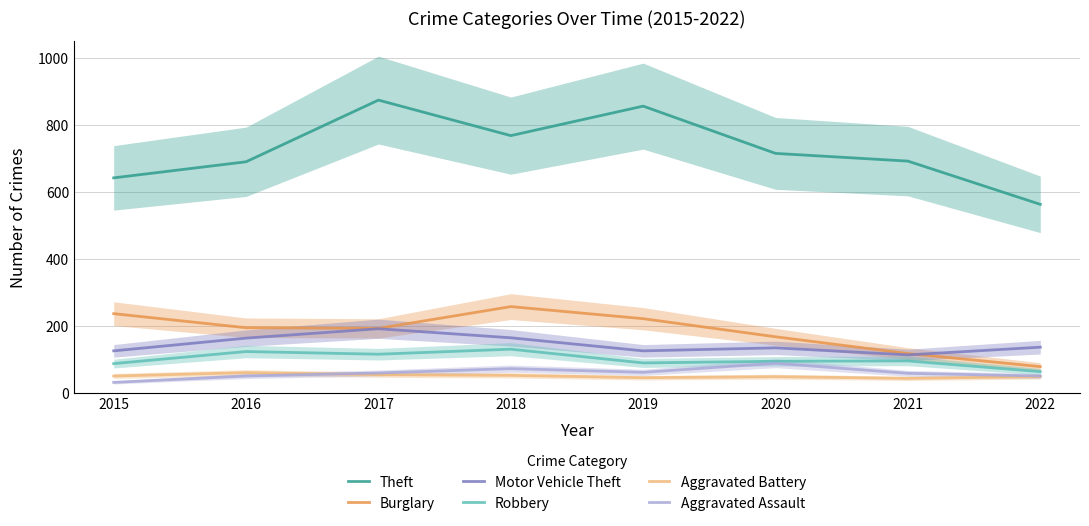

True or false: Motor Vehicle Theft and Theft intersect in this chart.

False